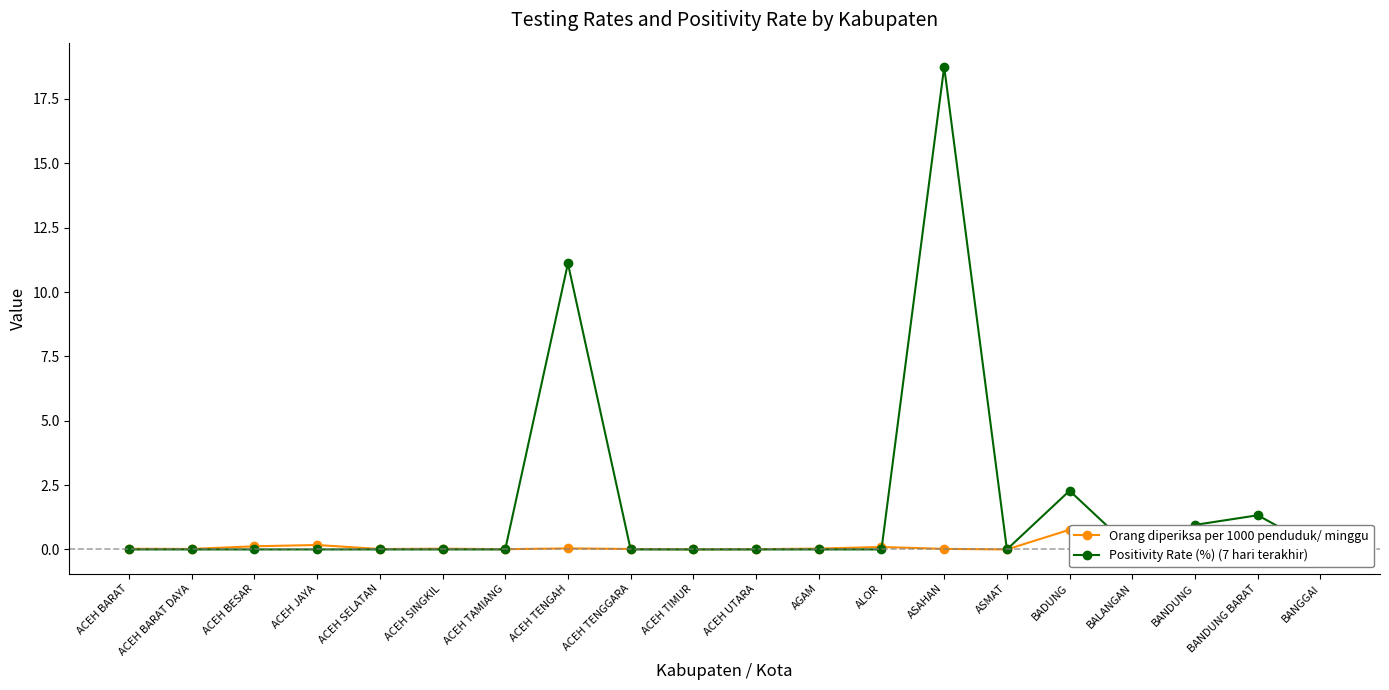

How many data points in Positivity Rate (%) (7 hari terakhir) are above 0?

5